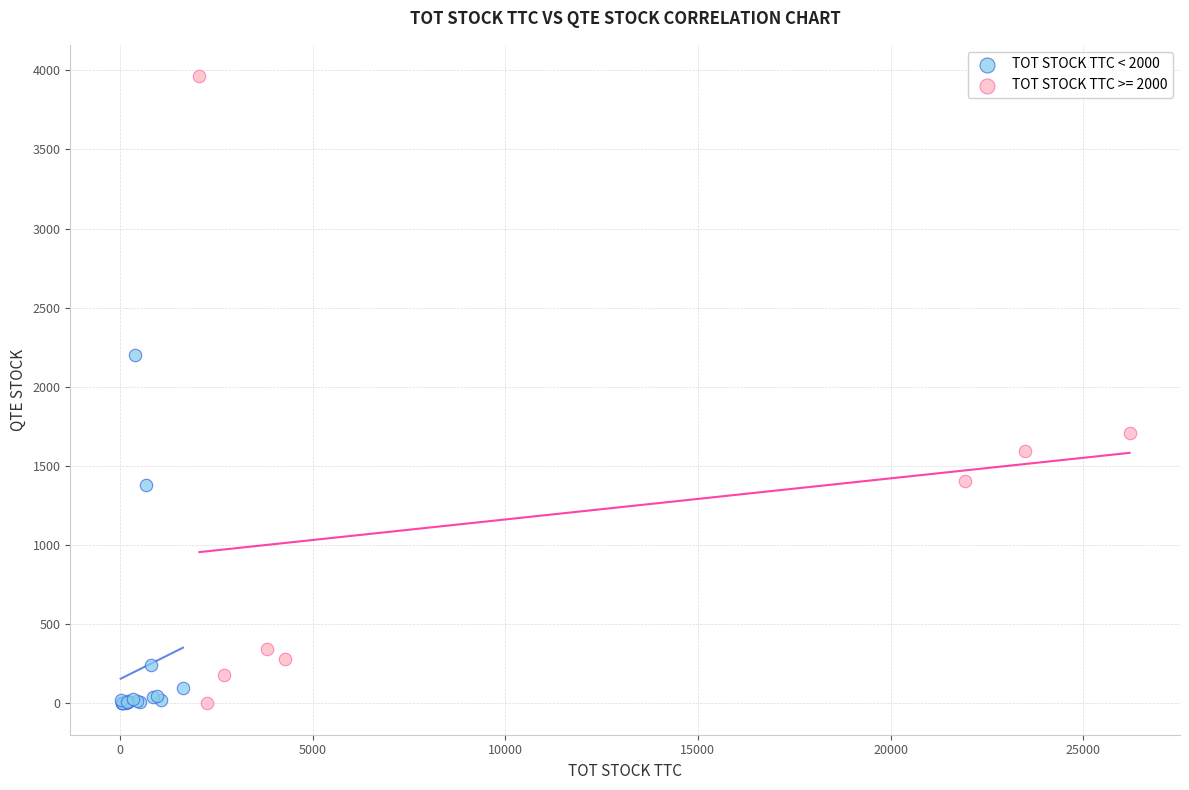

Which series contains the highest Y value?

TOT STOCK TTC >= 2000